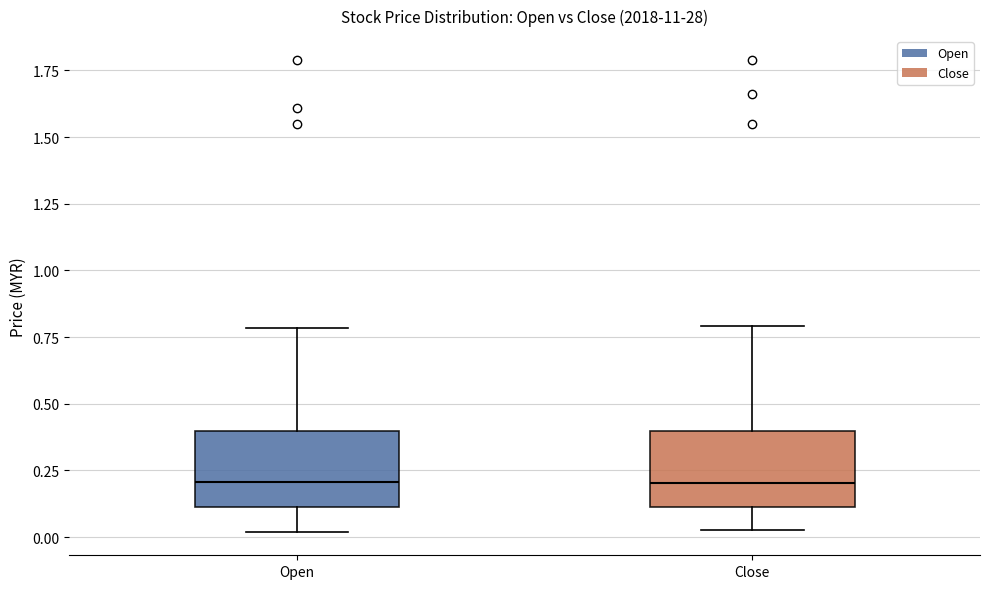

Reading left to right, read every box against the y-axis: the position of its median line, the range the box covers, and the ends of its whiskers. The values are not printed on the chart, so give them approximately, as read against the axis.

Open: median 0.20, box 0.10 to 0.40, whiskers 0.00 to 0.80
Close: median 0.20, box 0.10 to 0.40, whiskers 0.05 to 0.80